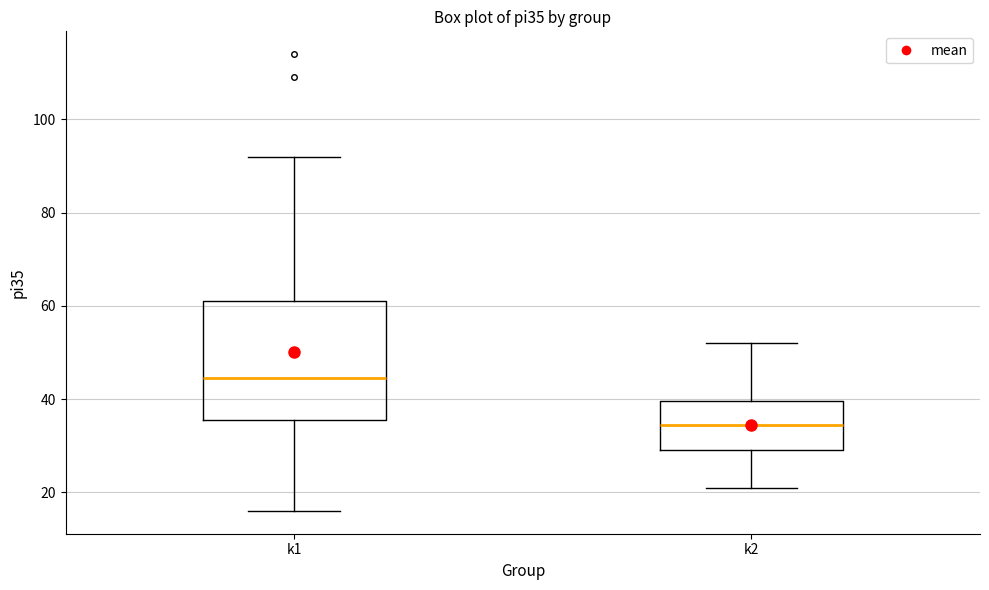

Reading left to right, transcribe this box plot: for each box, give where its median line is, the range the box spans, and where its two whiskers end, as read against the y-axis. The values are not printed on the chart, so give them approximately, as read against the axis.

k1: median 44, box 36 to 62, whiskers 16 to 92
k2: median 34, box 30 to 40, whiskers 22 to 52